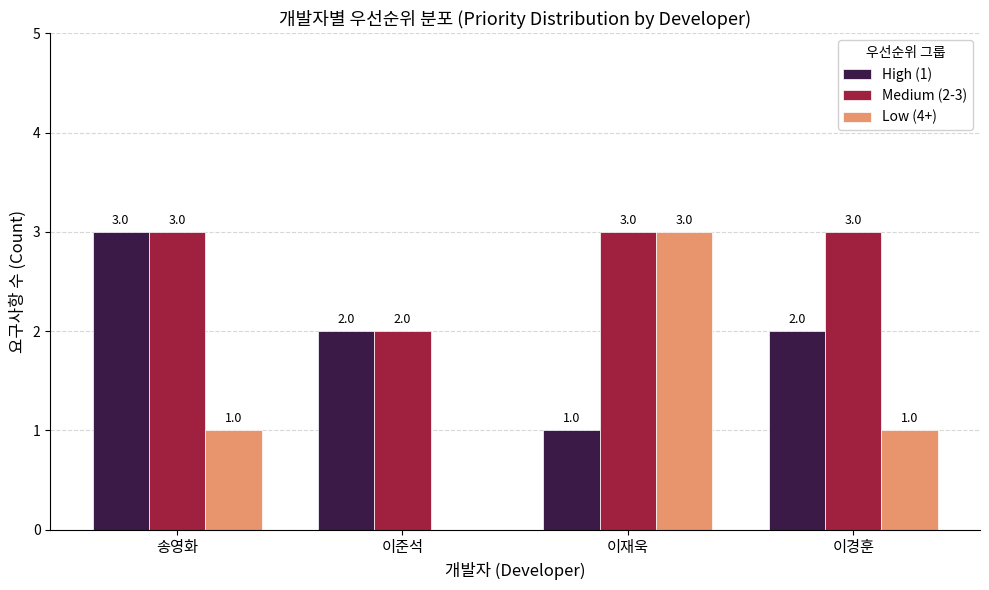

What is the difference between the Low (4+) values at 이경훈 and 이재욱?

2